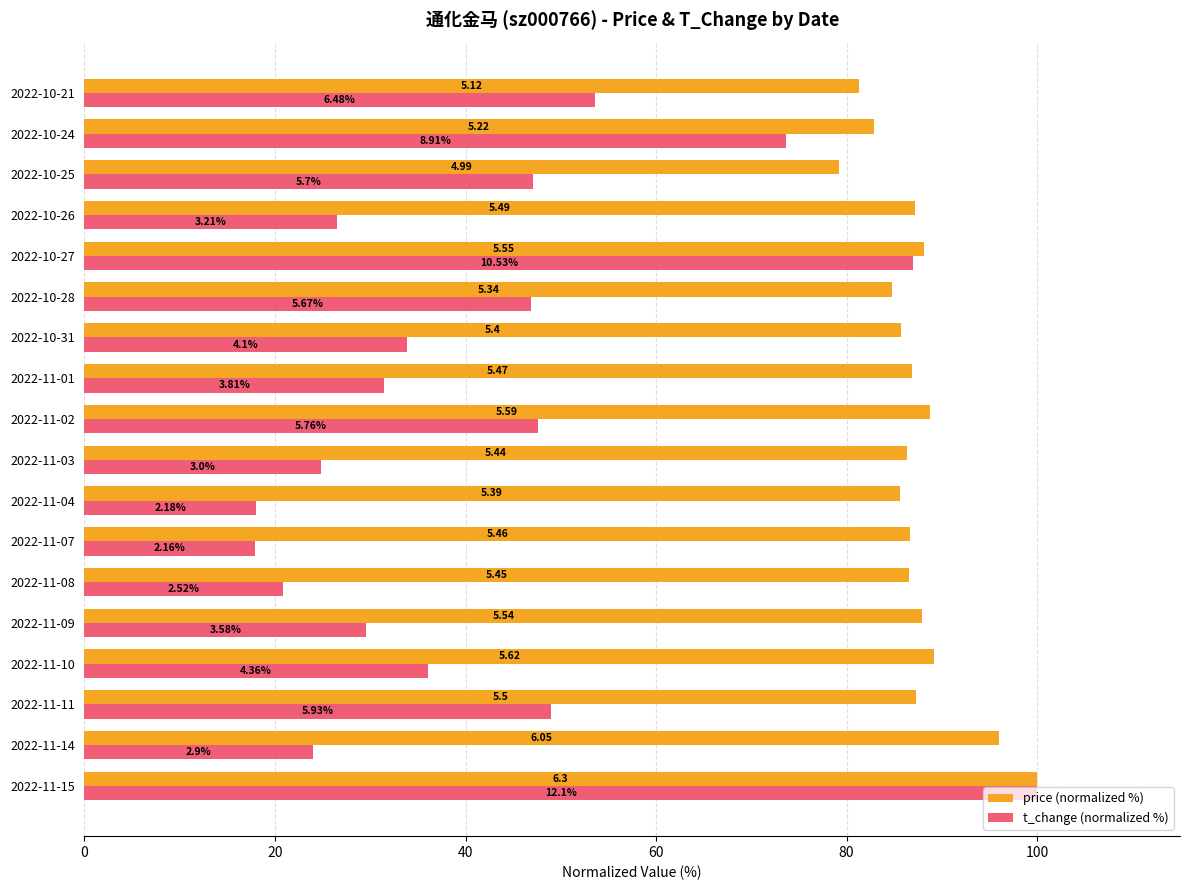

What are all the series names shown in the legend?

price (normalized %), t_change (normalized %)